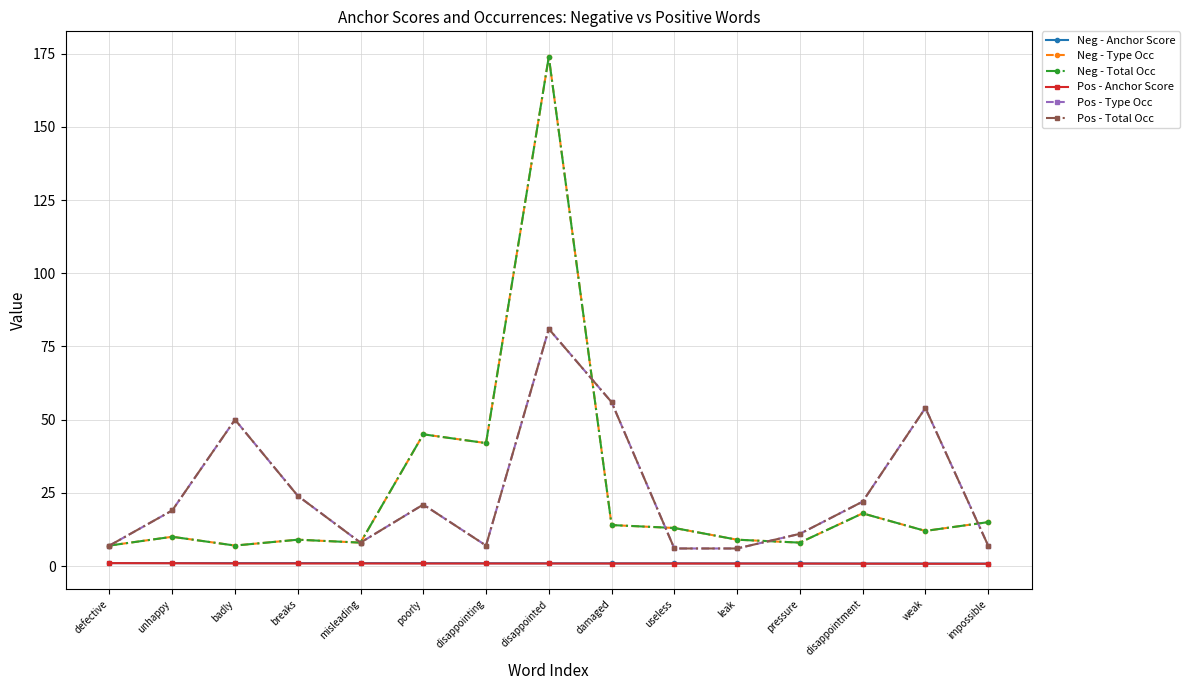

What is the difference between the highest and lowest values at damaged?

55.1